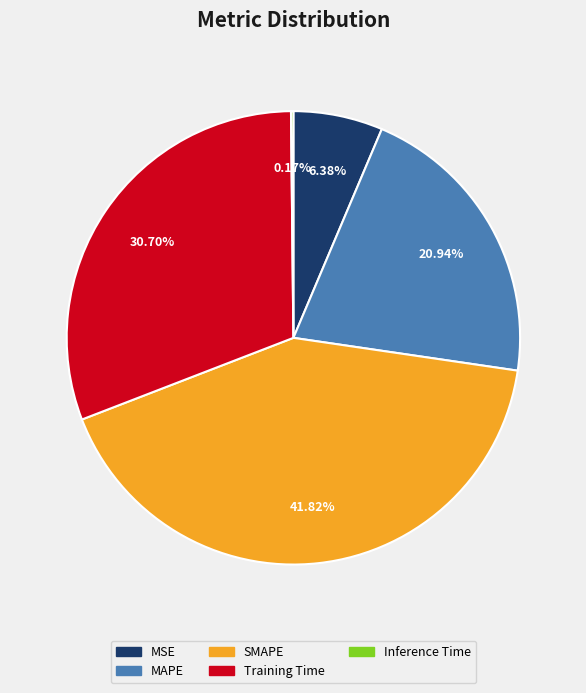

Combined, do MAPE and MSE account for over 50%?

No